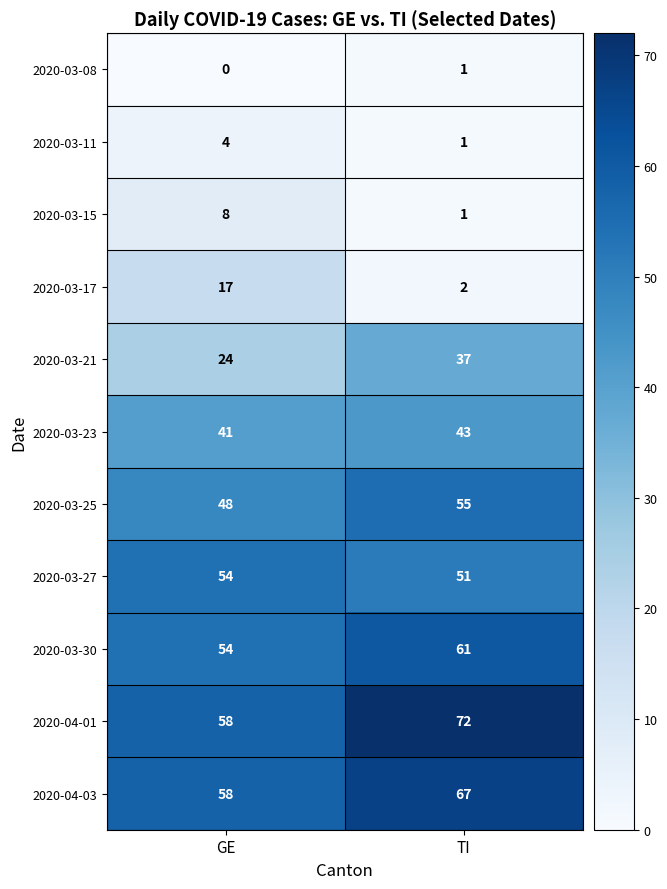

Which series has the largest total across all categories?

2020-04-01